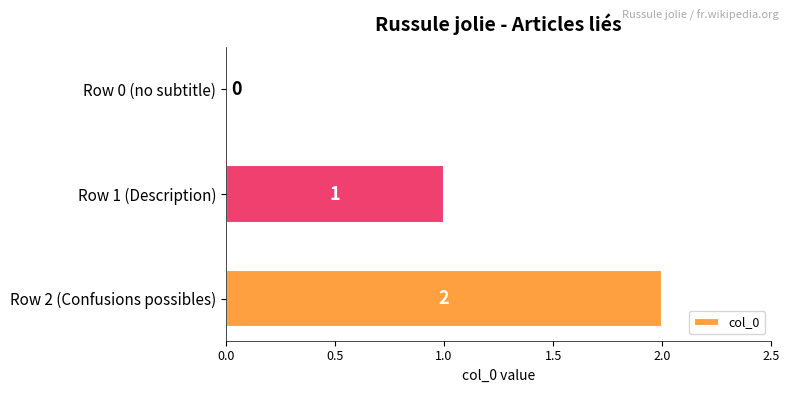

The chart shows a value of -1 at Row 0 (no subtitle). True or false?

False